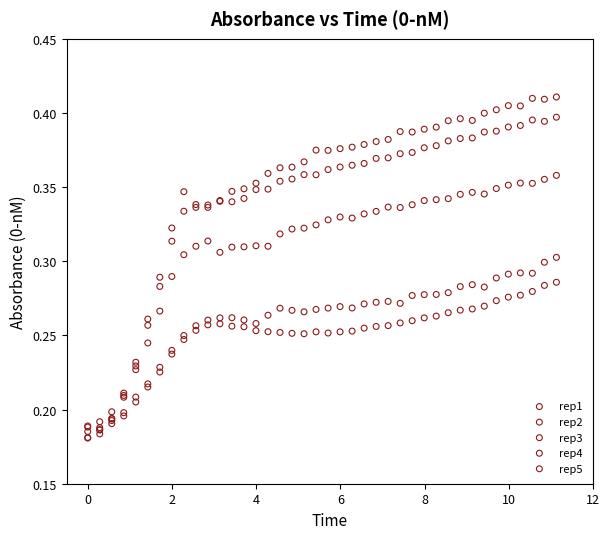

Which series reaches the maximum Y coordinate?

rep1